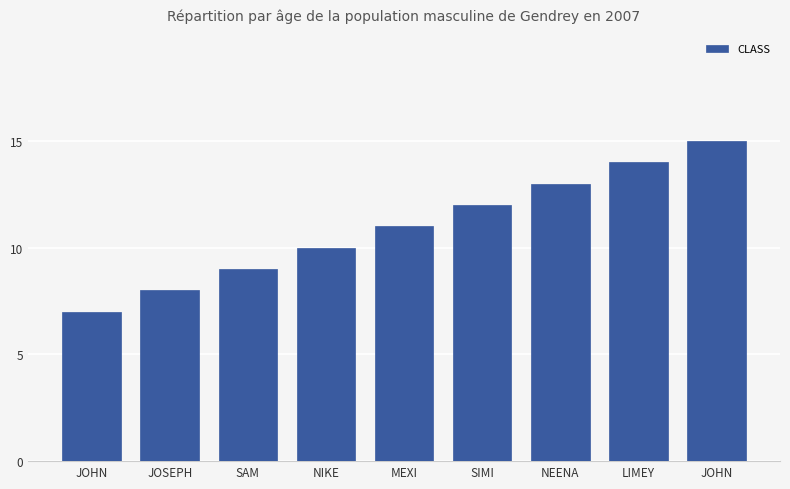

How many data points does each series have?

9